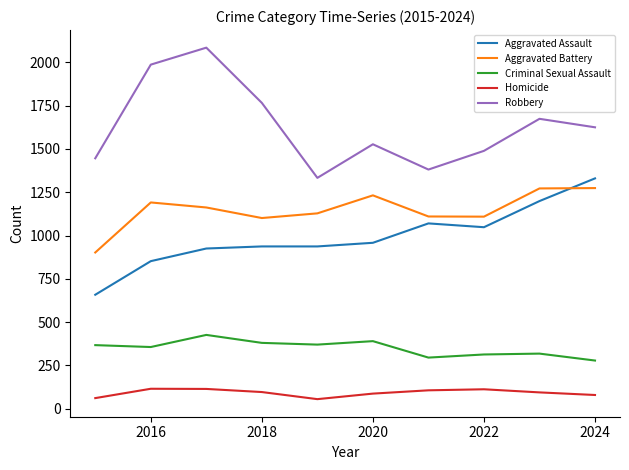

How many interior local peaks does the Homicide series have?

2